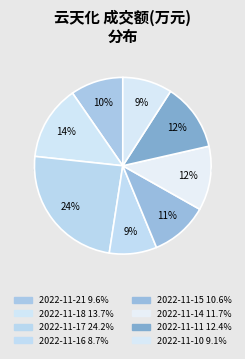

Which slice is the smallest?

2022-11-16